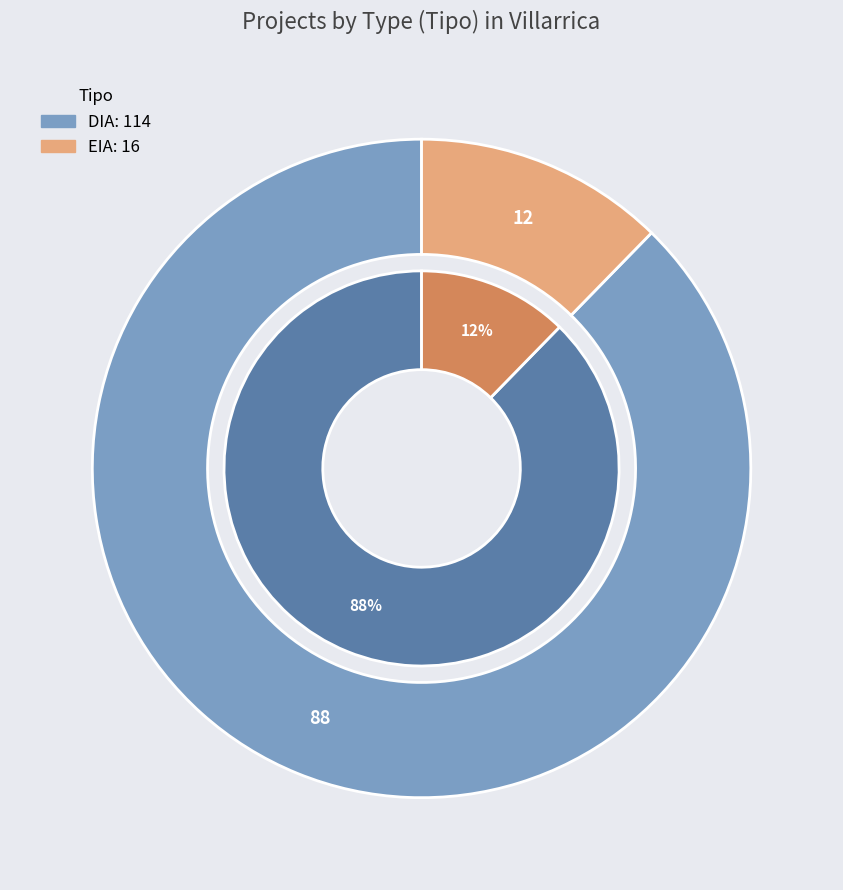

Which category has the biggest portion of the pie?

DIA